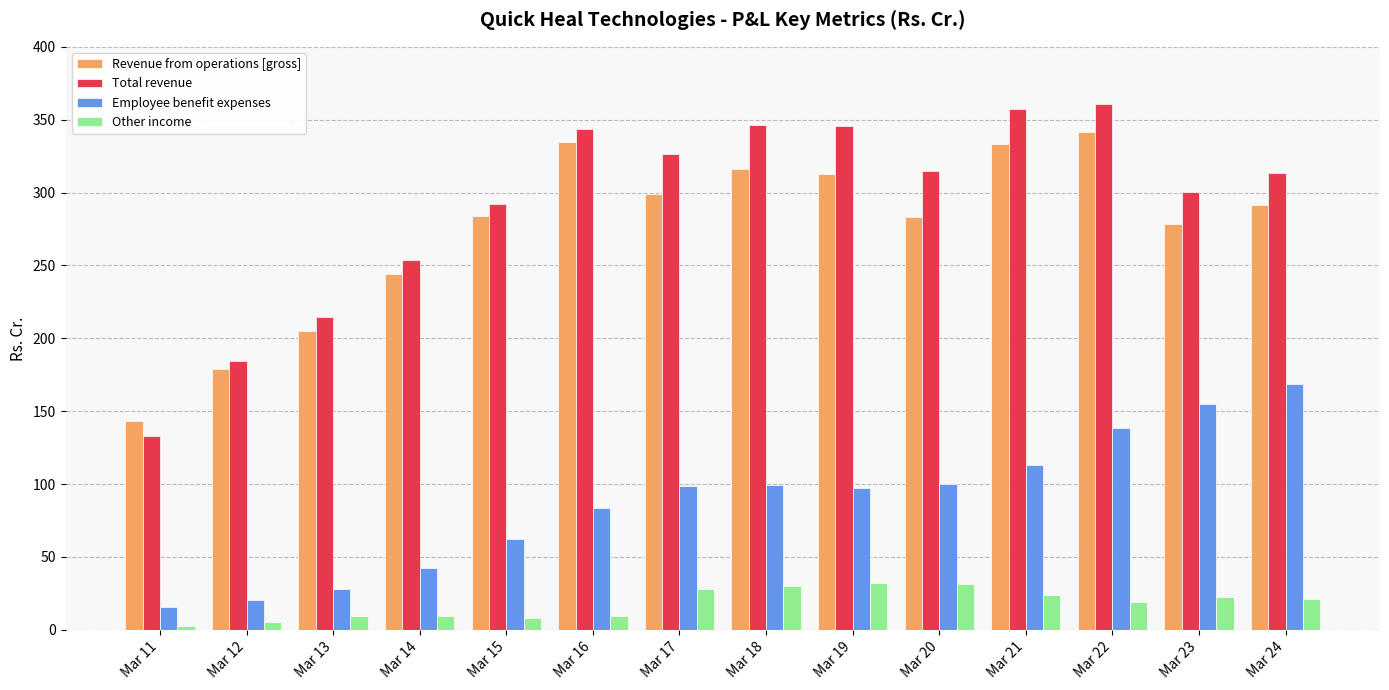

Which series has the widest spread of values?

Total revenue